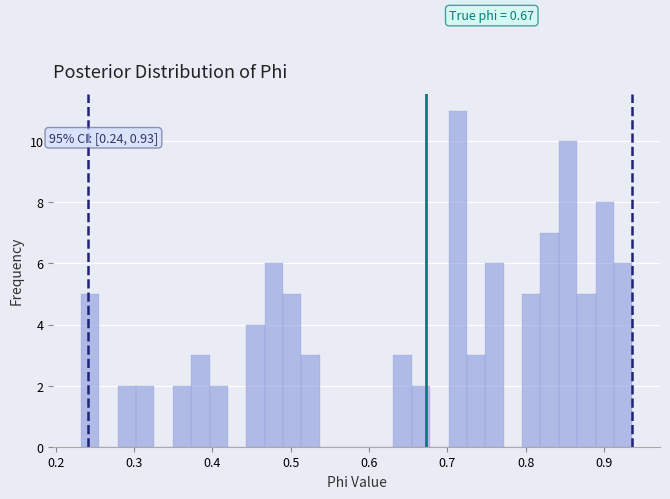

Around what value on the x-axis is the tallest bar? Give the approximate position of its centre, as read against the axis.

0.71